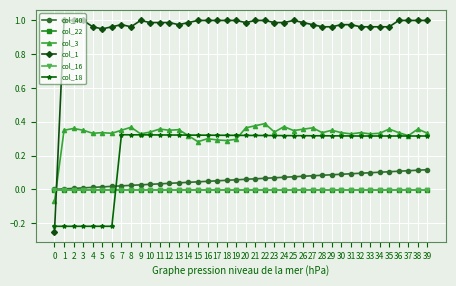

Is the value of col_18 at 35 greater than the value of col_1 at 29?

No